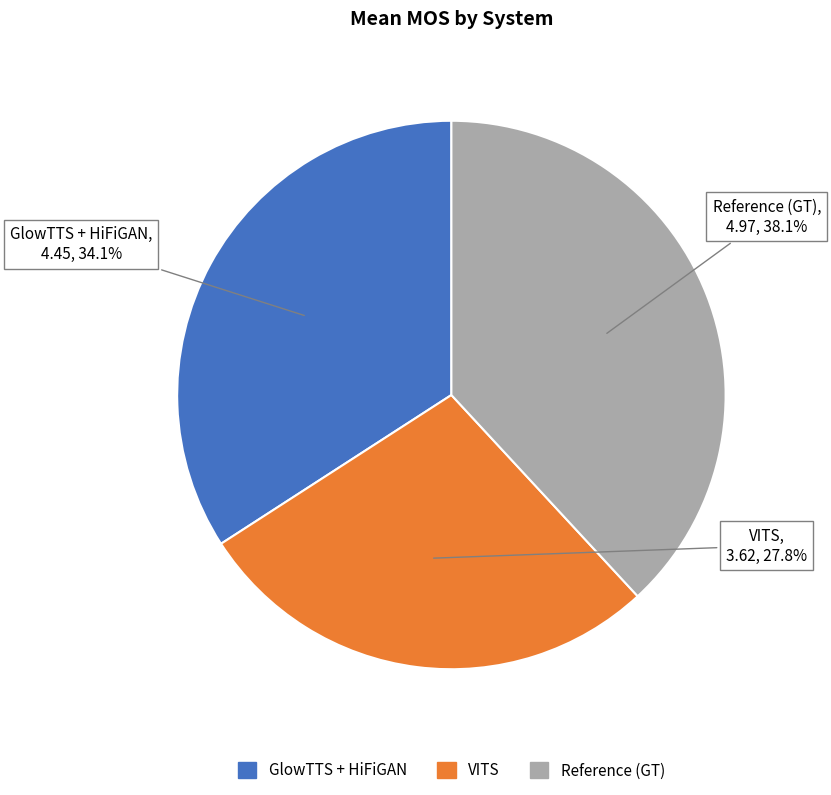

Does any single category account for the majority?

No